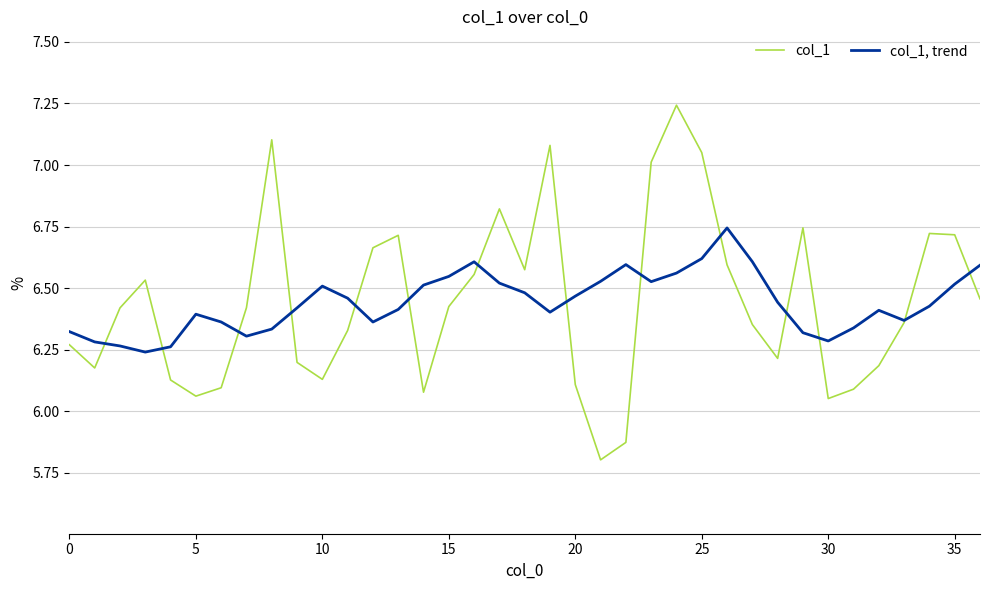

Which series has the widest spread of values?

col_1